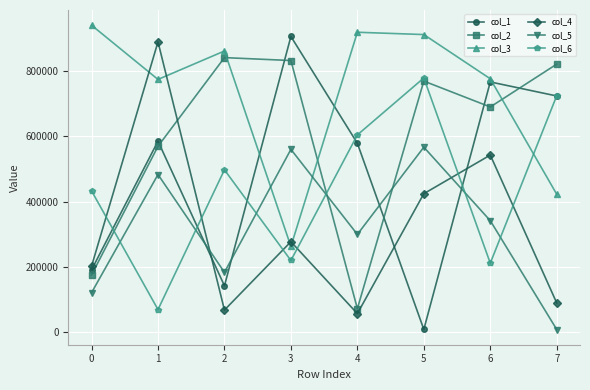

The value of col_5 at 2 is 77456. True or false?

False